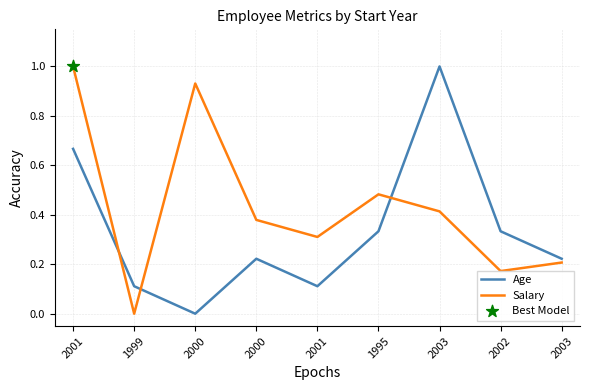

Does the chart have visible grid lines?

Yes